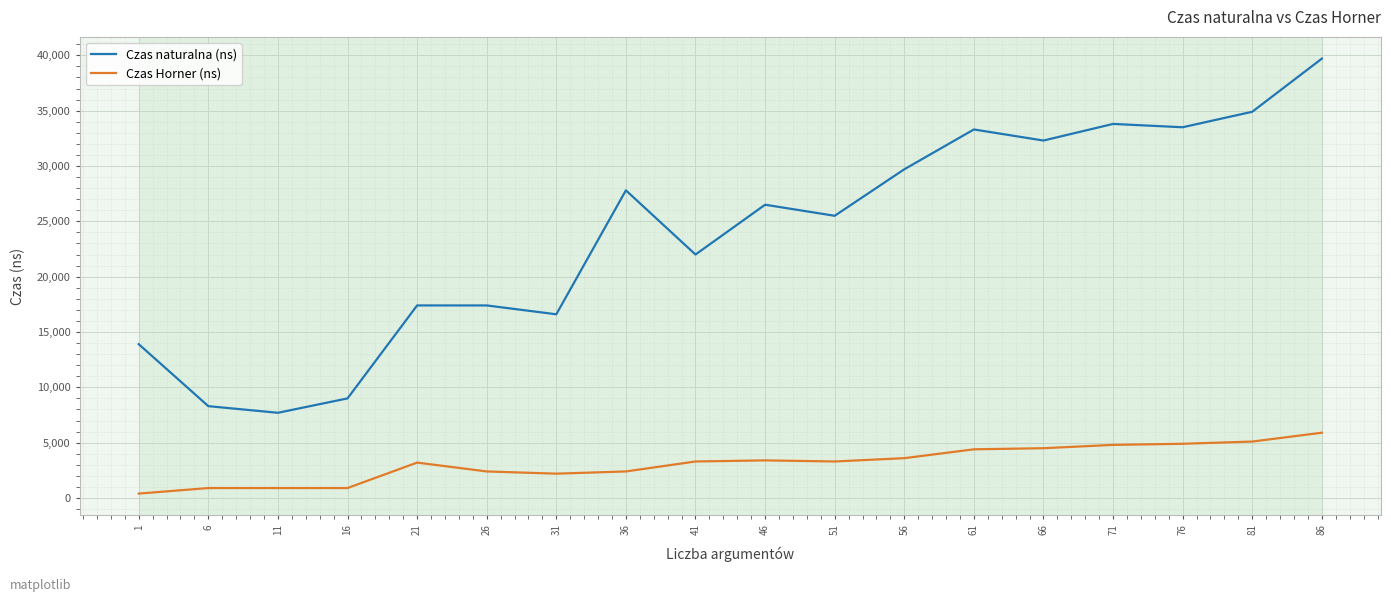

Where does the Czas naturalna (ns) series first go above 26500?

36